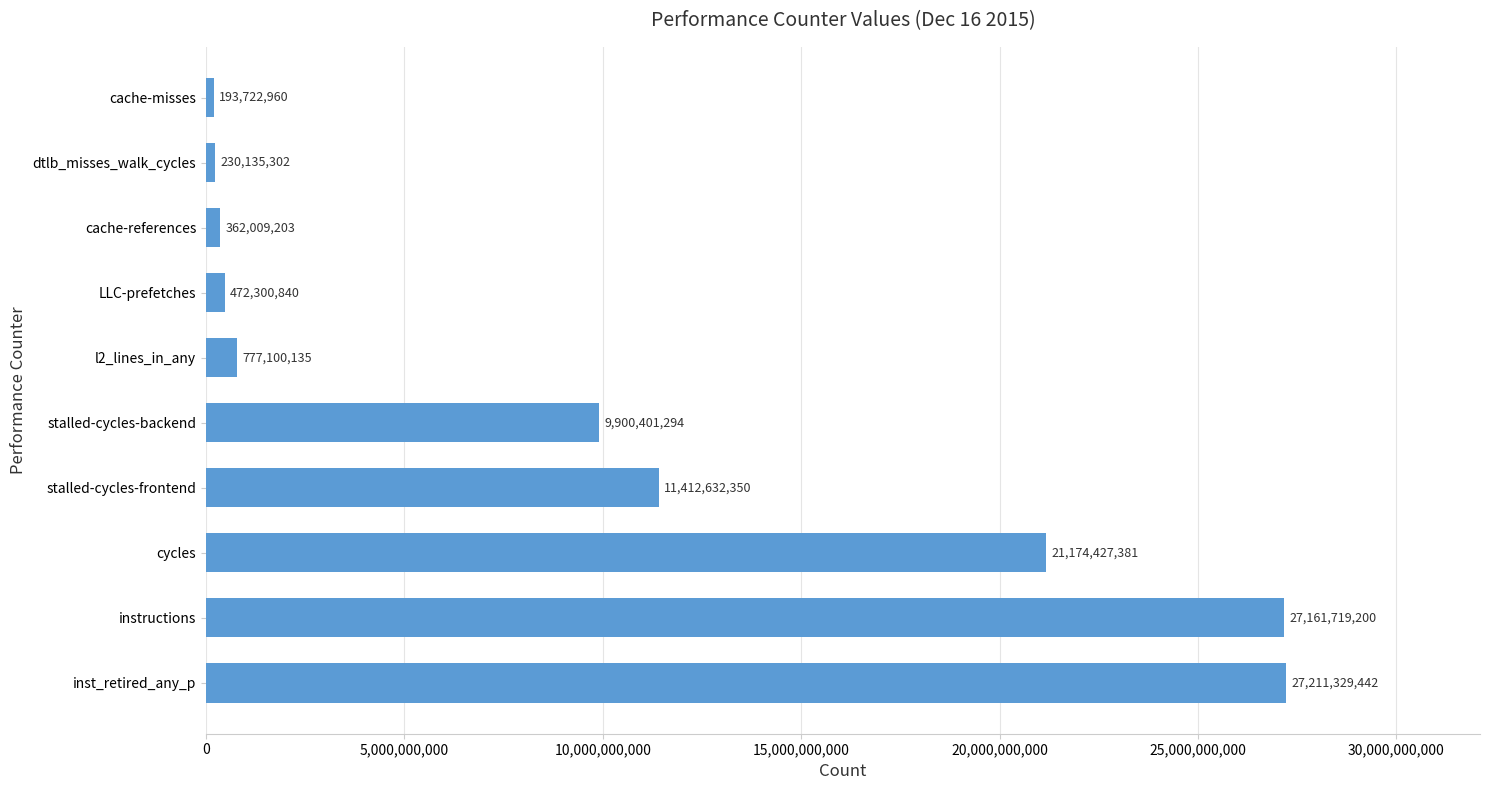

Rank the categories by value from highest to lowest.

inst_retired_any_p, instructions, cycles, stalled-cycles-frontend, stalled-cycles-backend, l2_lines_in_any, LLC-prefetches, cache-references, dtlb_misses_walk_cycles, cache-misses